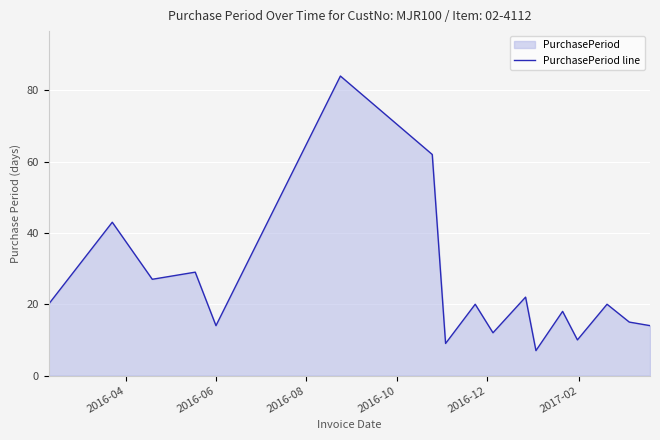

What is the maximum value shown in the chart?

84